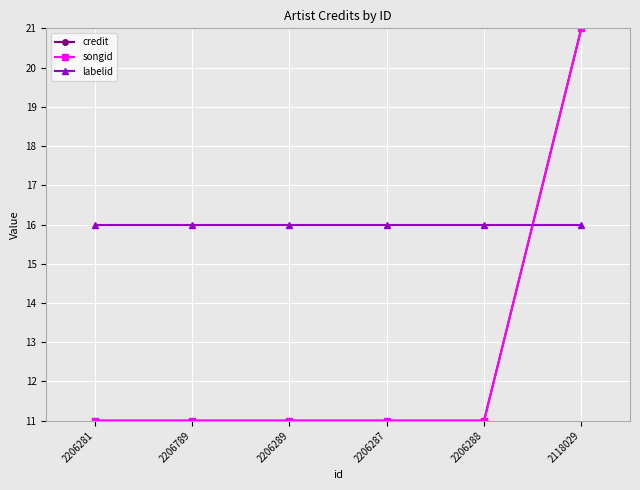

At how many categories does at least one series exceed 16?

1